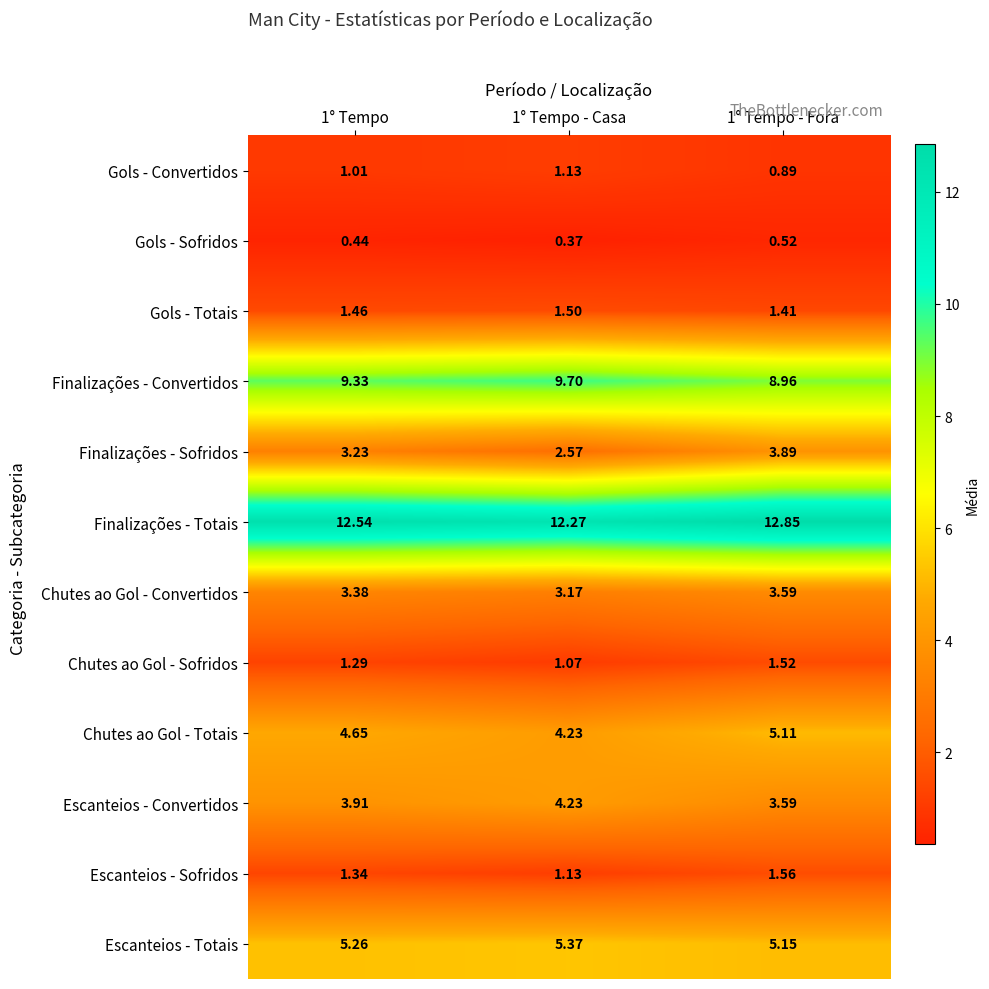

At which category does the chart reach its minimum across all series?

1° Tempo - Casa